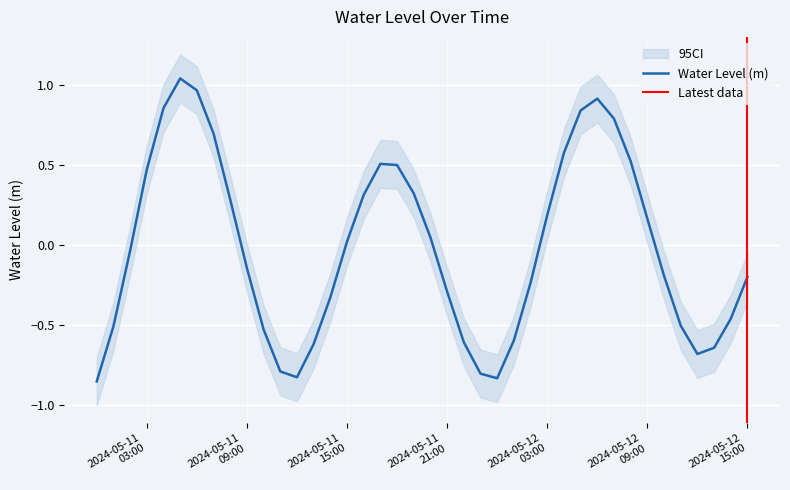

Does the chart display data point markers on the line(s)?

No